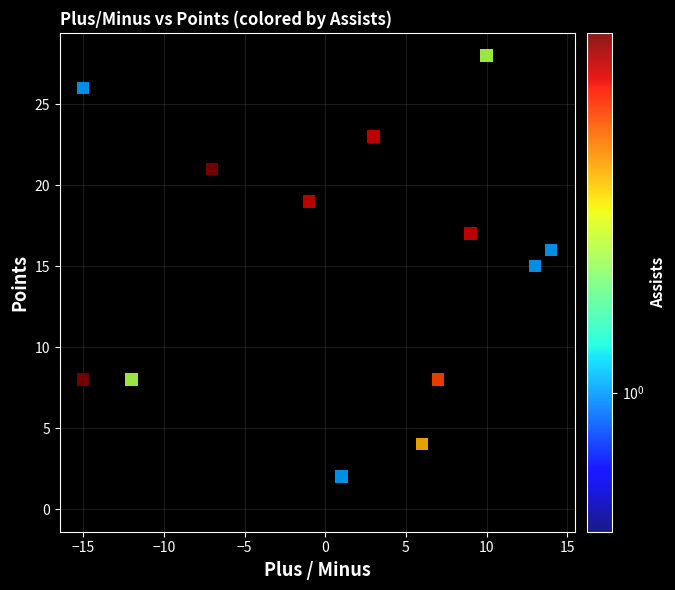

What Y value in the scatter plot is closest to 14?

15